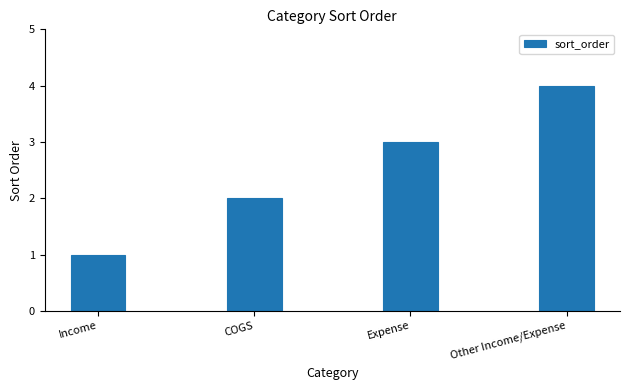

True or false: the data shows 5 at Expense.

False